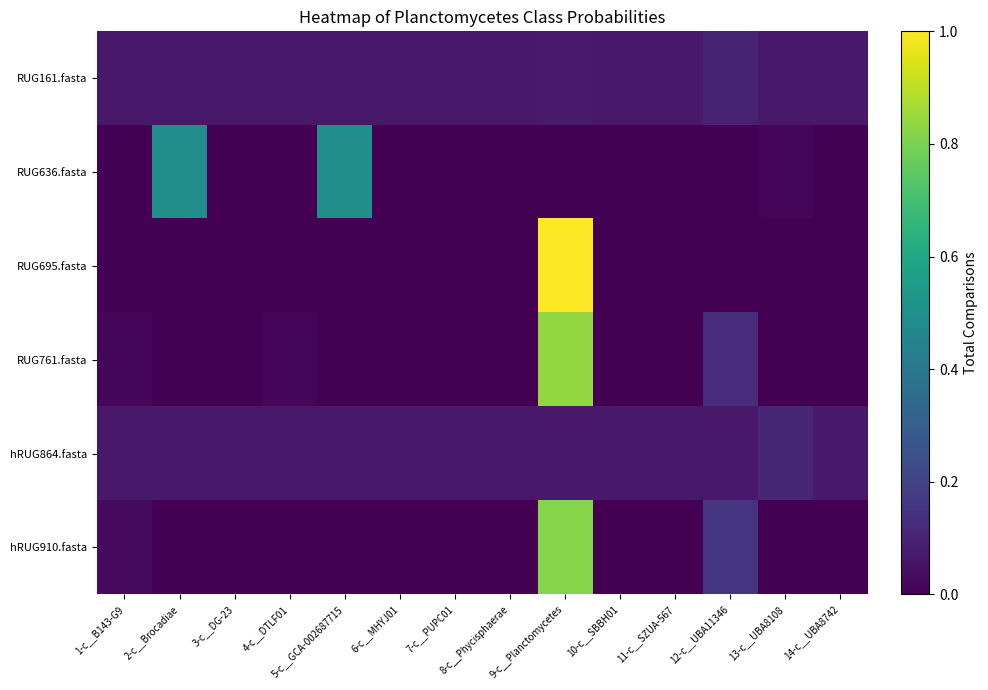

Between 7-c__PUPC01 and 11-c__SZUA-567, which is larger?

7-c__PUPC01